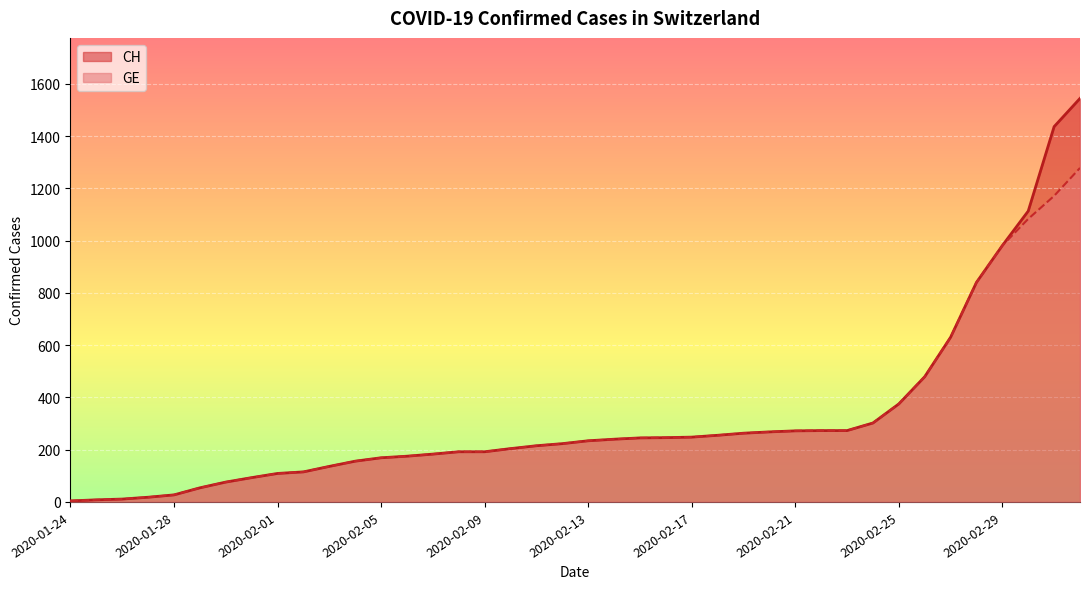

What are all the series names shown in the legend?

CH, GE